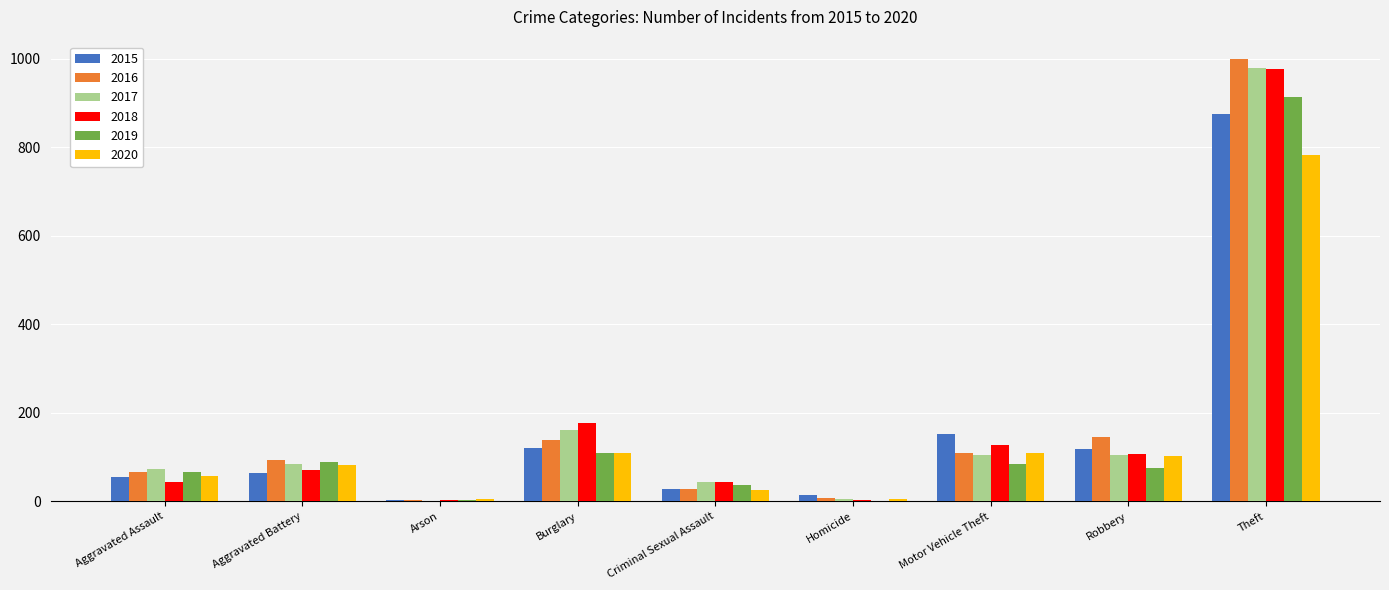

The value of 2017 at Robbery is 140. True or false?

False